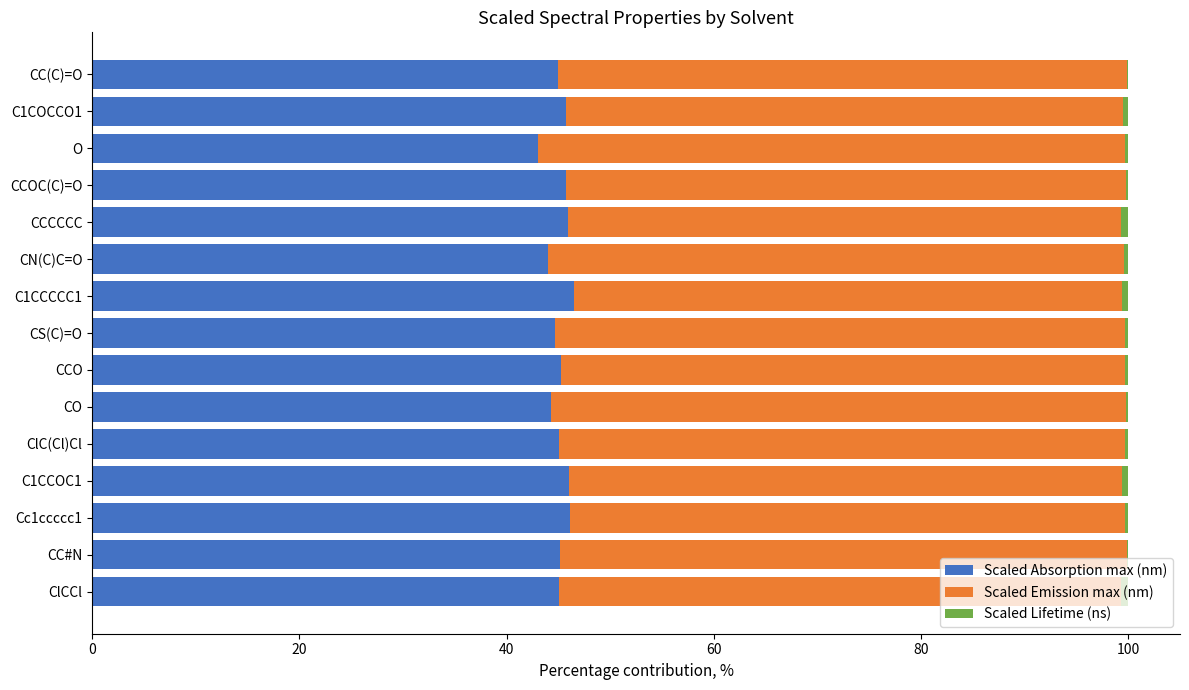

What is the sum of all Scaled Absorption max (nm) values?

677.6